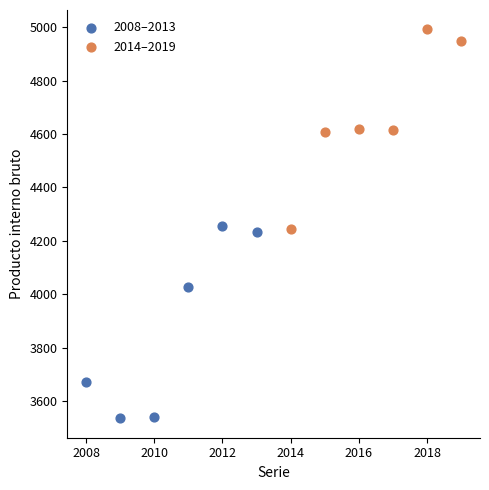

Which series contains the highest Y value?

2014–2019